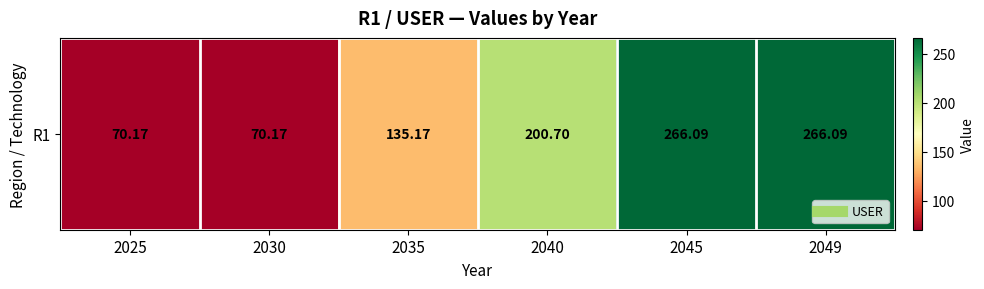

How many categories are shown in the chart?

6